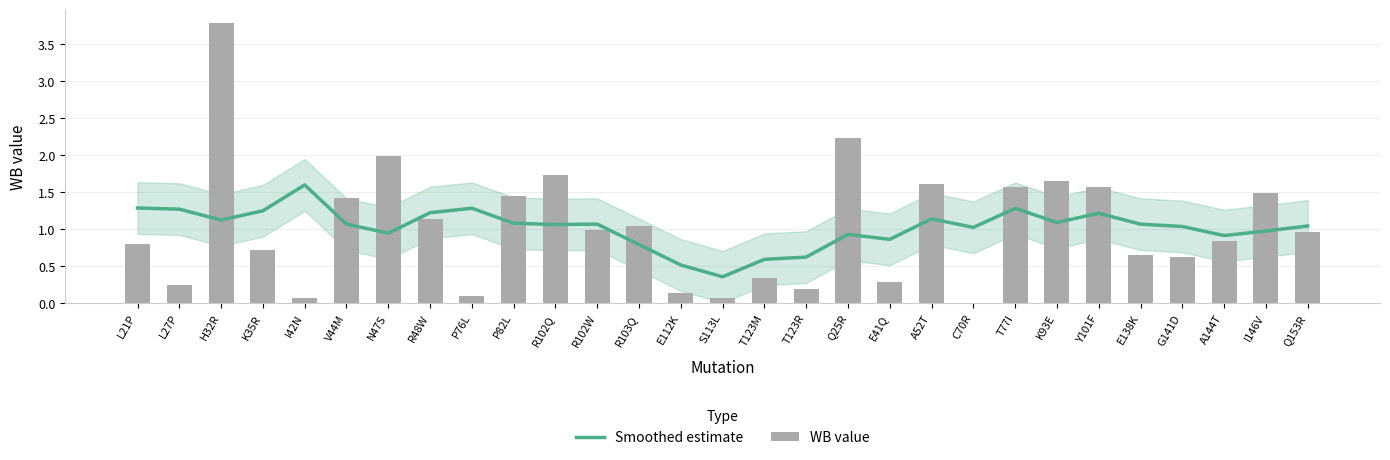

At E41Q, list the series in order from largest to smallest.

Smoothed estimate, WB value